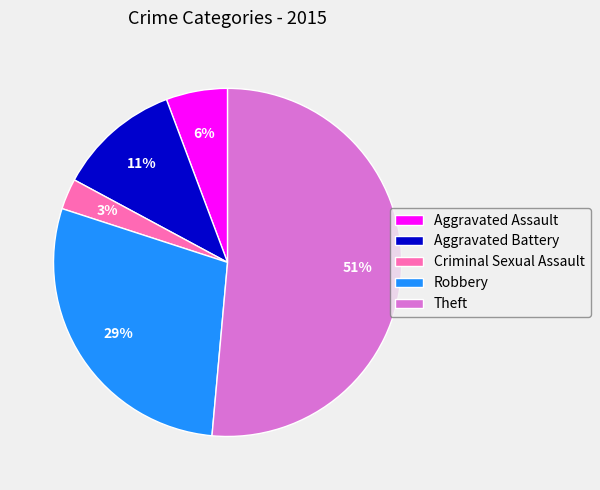

Is there a majority slice in this chart?

Yes